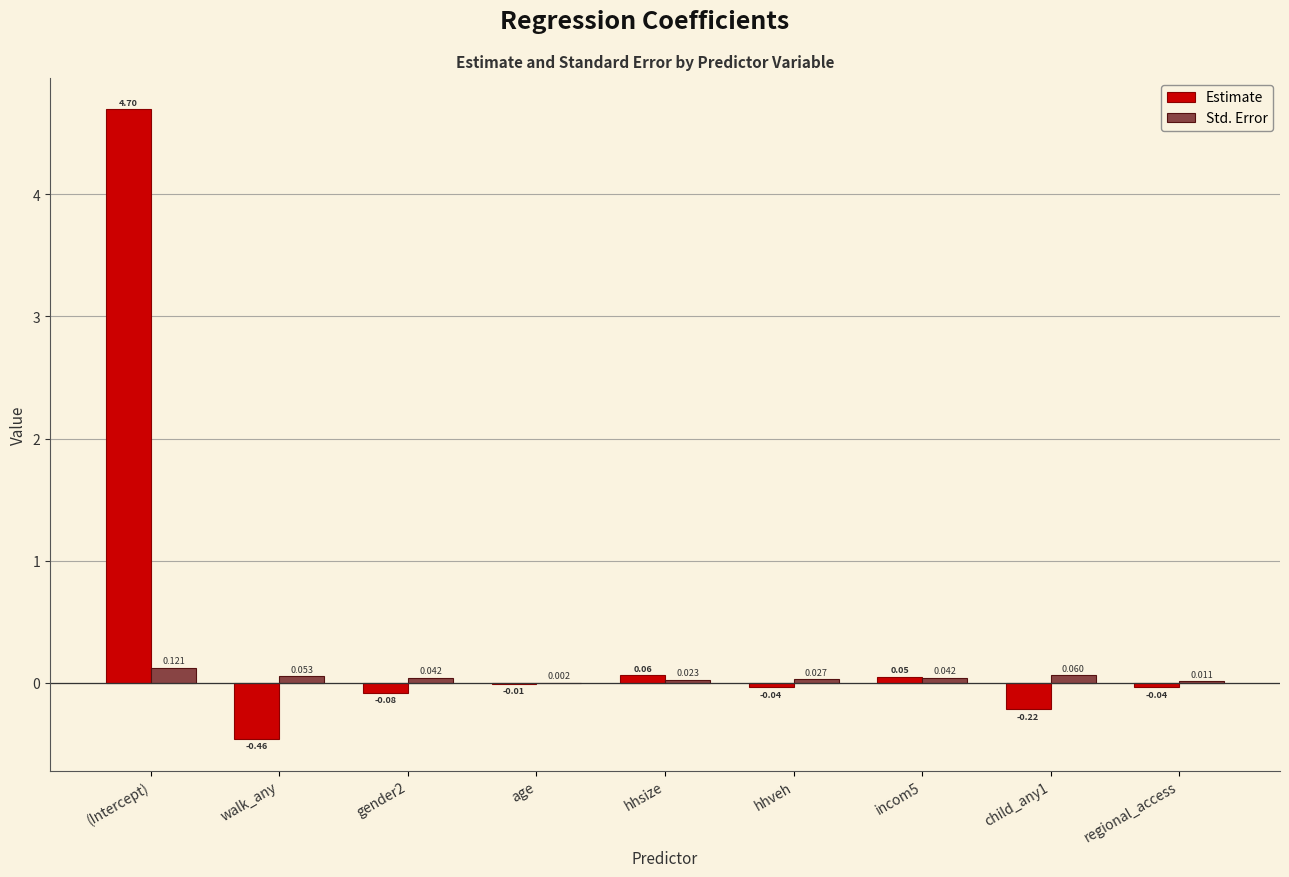

How many categories are shown in the chart?

9